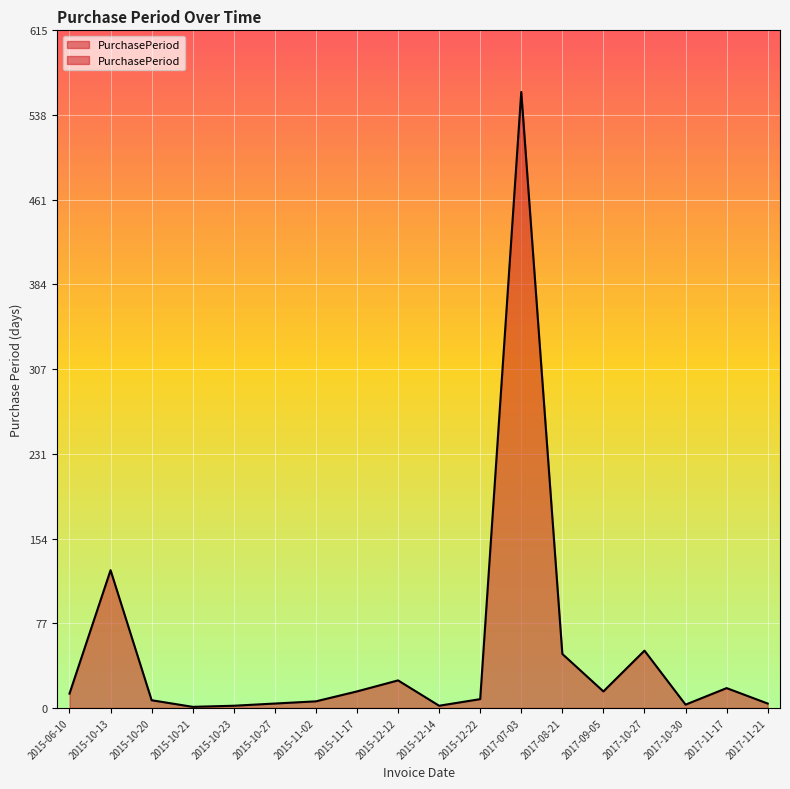

Reading left to right, what are all the values shown in this chart?

13	125	7	1	2	4	6	15	25	2	8	559	49	15	52	3	18	4